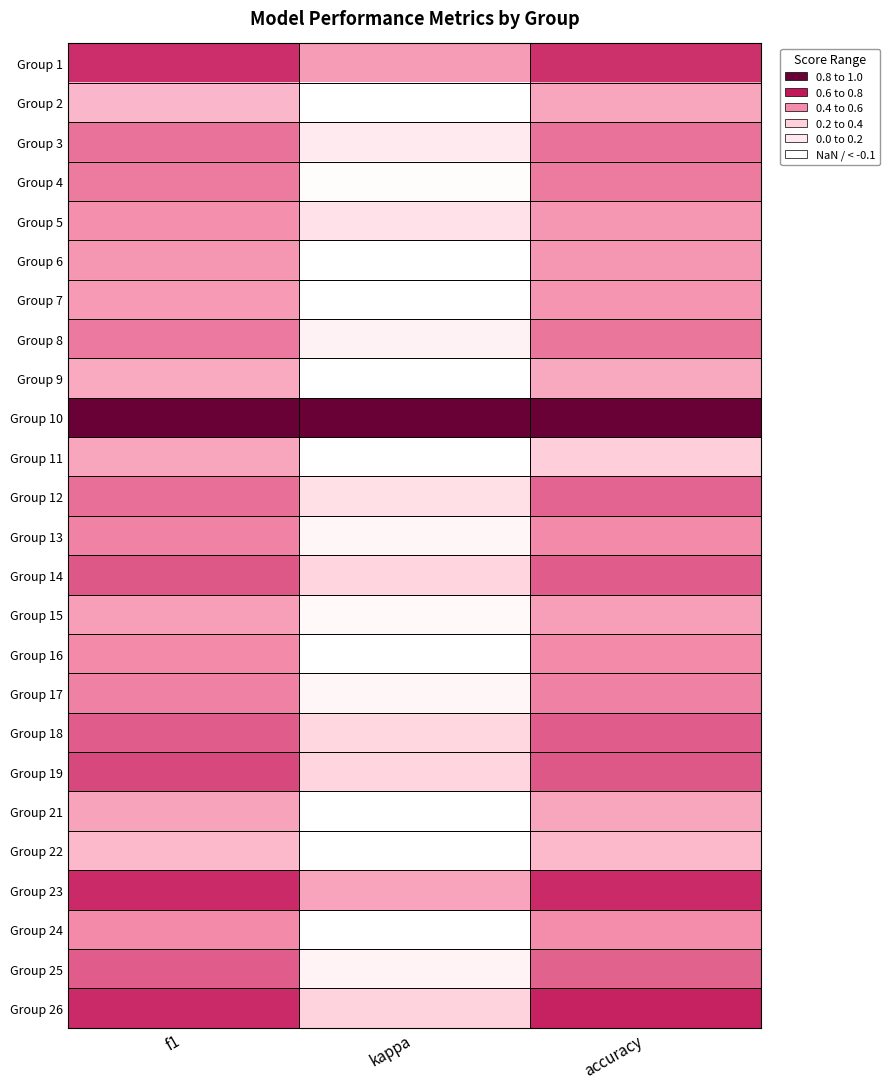

List the labels in order of Group 3 value, largest first.

f1, accuracy, kappa